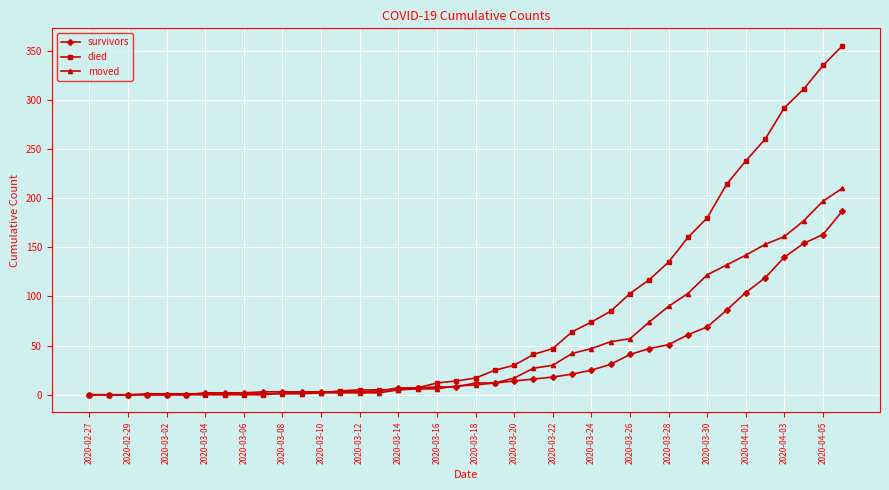

List the series in order of their peak value, highest first.

died, moved, survivors